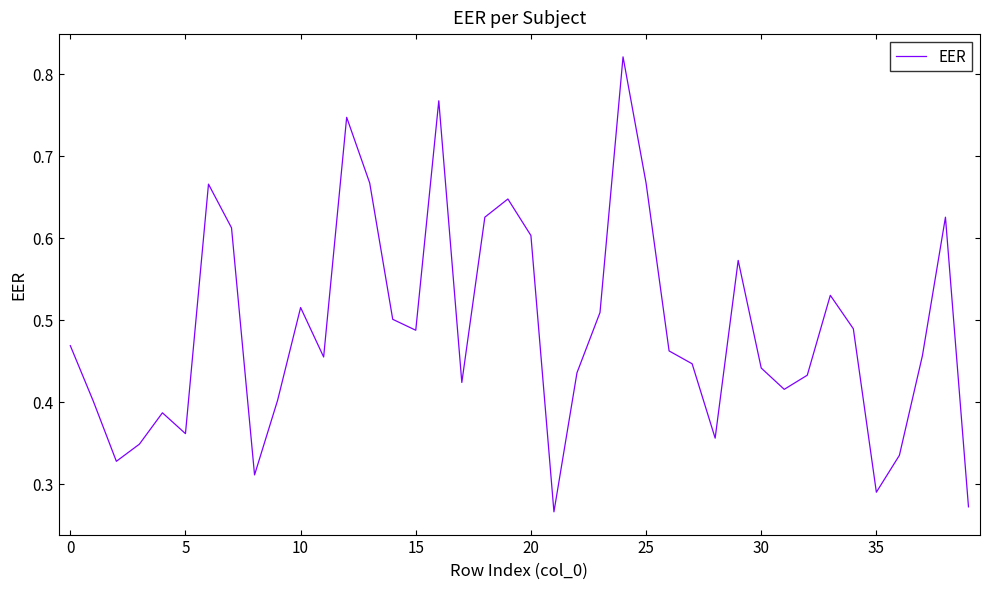

How many points are lower than both their immediate neighbors (excluding endpoints)?

10